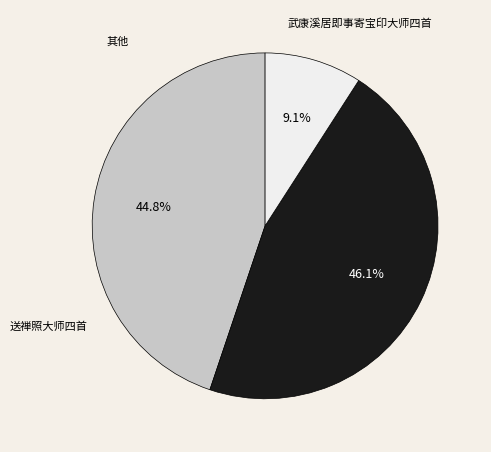

How many segments does this pie chart have?

3